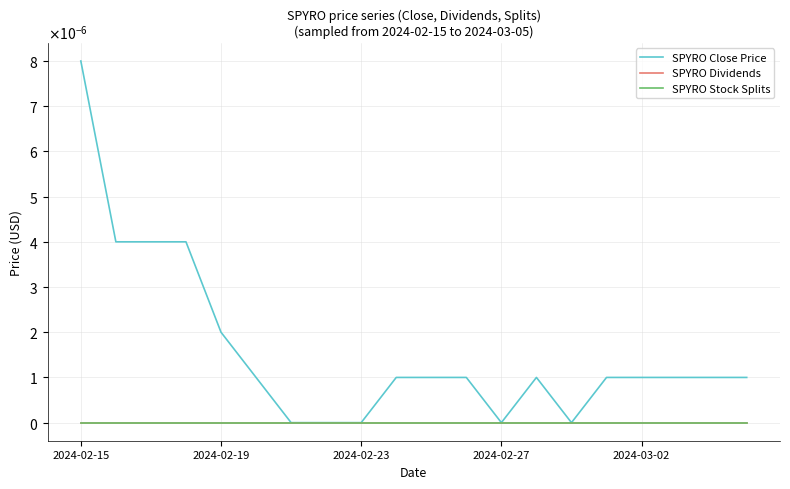

Is this an area chart (filled region under the line)?

No